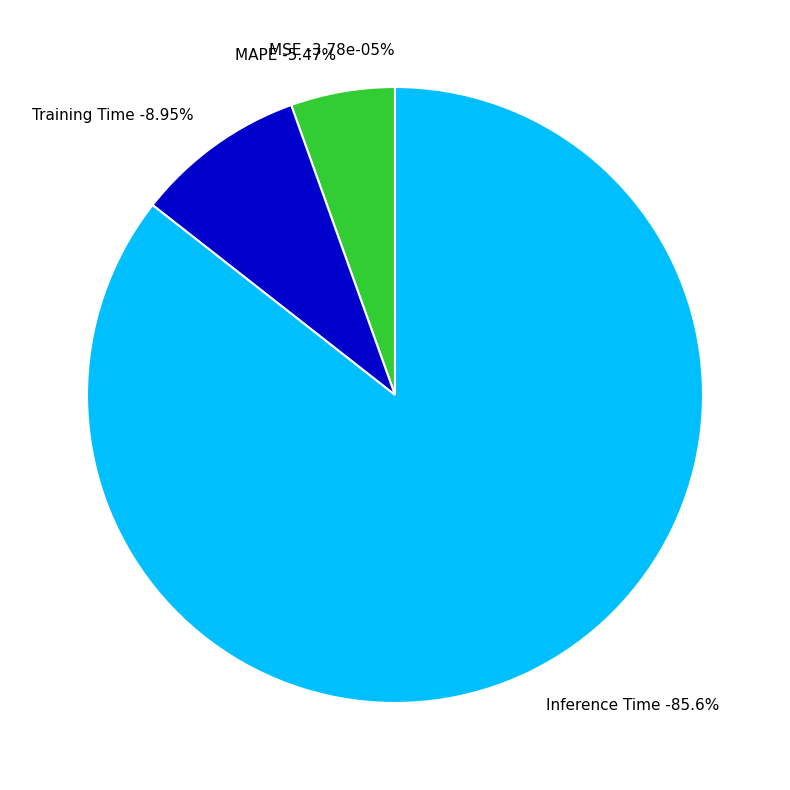

Is Inference Time the majority of the pie?

Yes